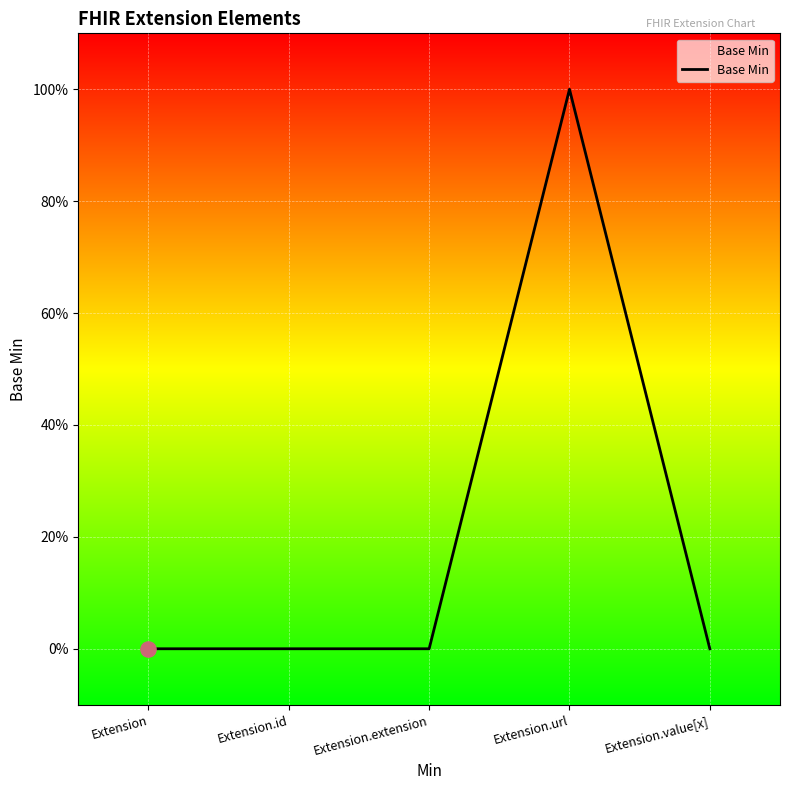

Between Extension.extension and Extension.url, which is larger?

Extension.url